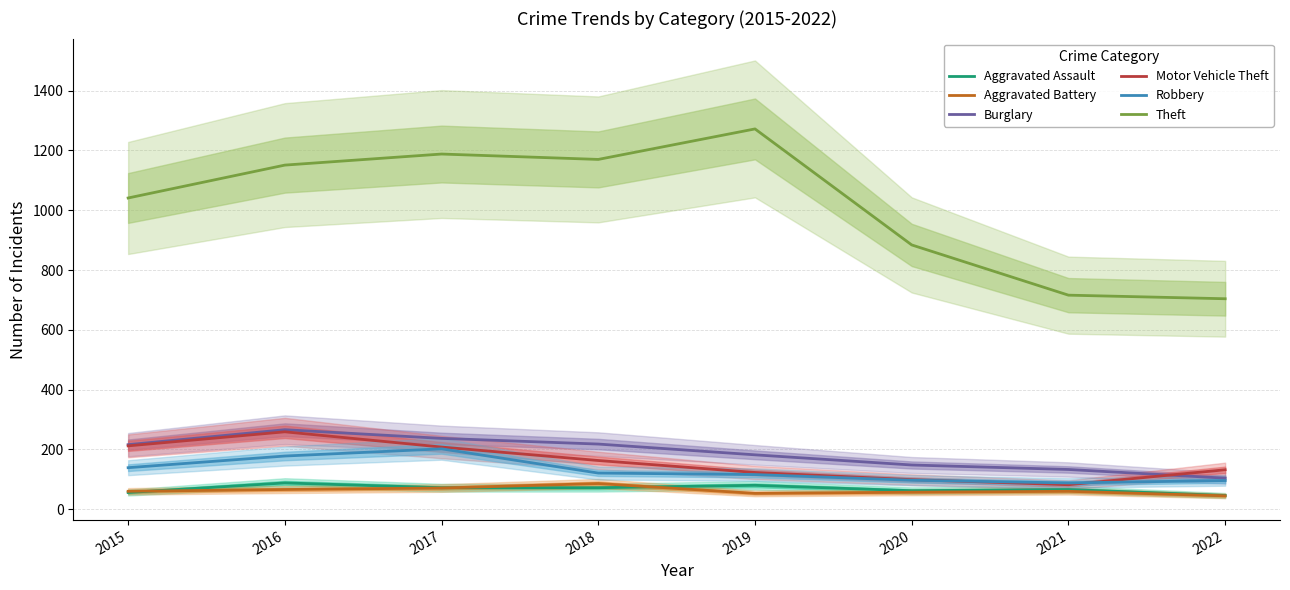

Is it true that Aggravated Battery equals 45 at 2022?

True